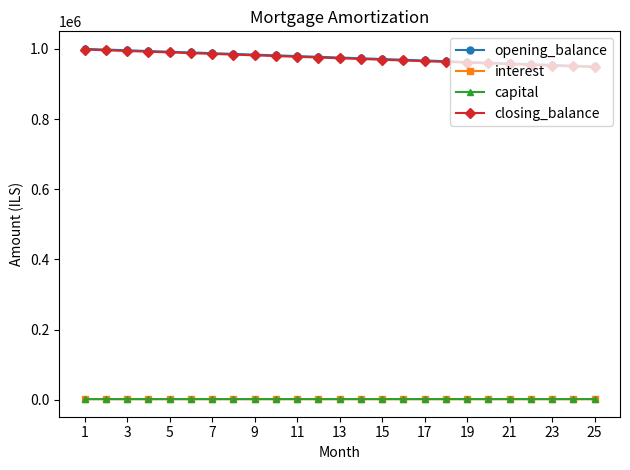

What is the highest value of the opening_balance series?

1000000.0